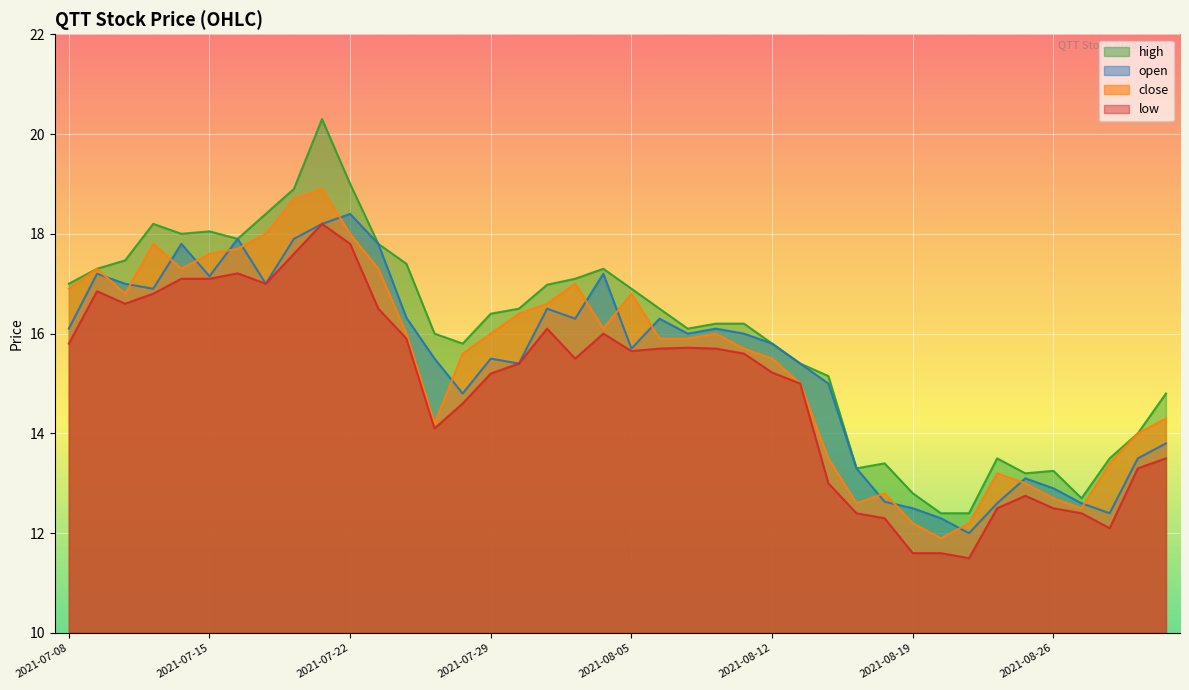

Is it true that open equals 9.4 at 2021-08-12?

False